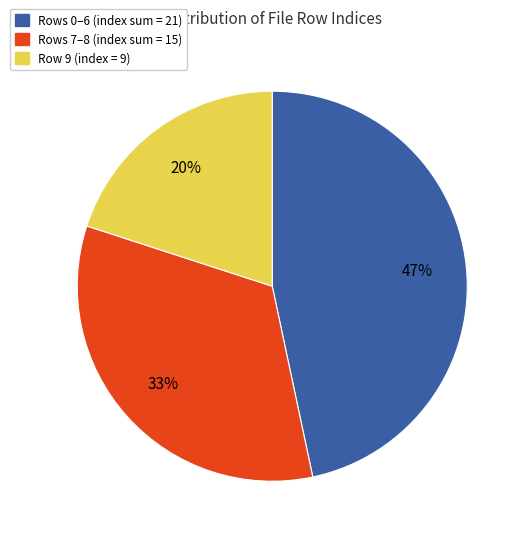

To the nearest percent, what is the difference between the largest and smallest slice percentages?

27%